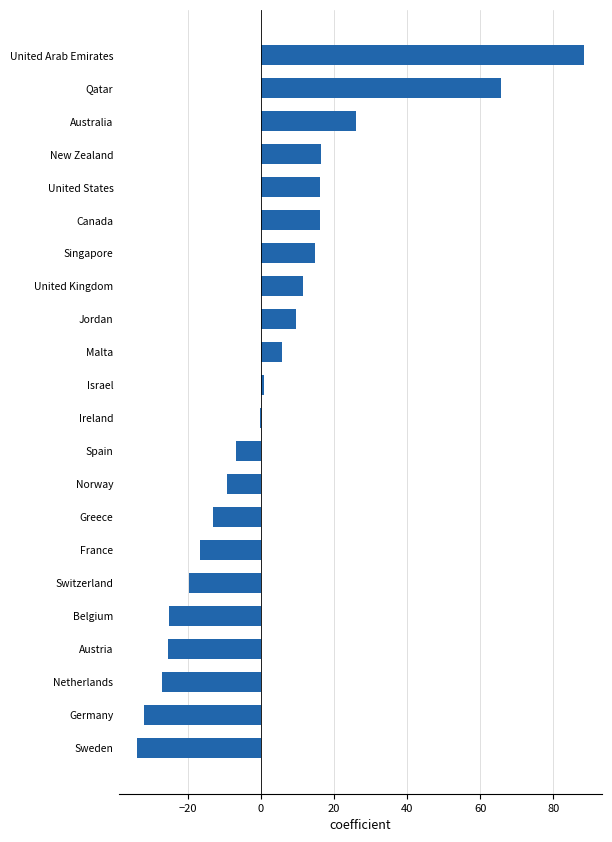

Between Jordan and Canada, which is larger?

Canada